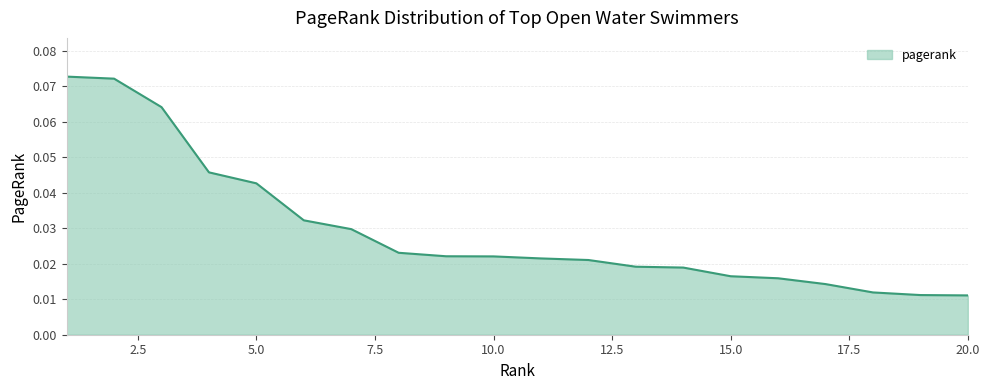

Does the chart display data point markers on the line(s)?

No